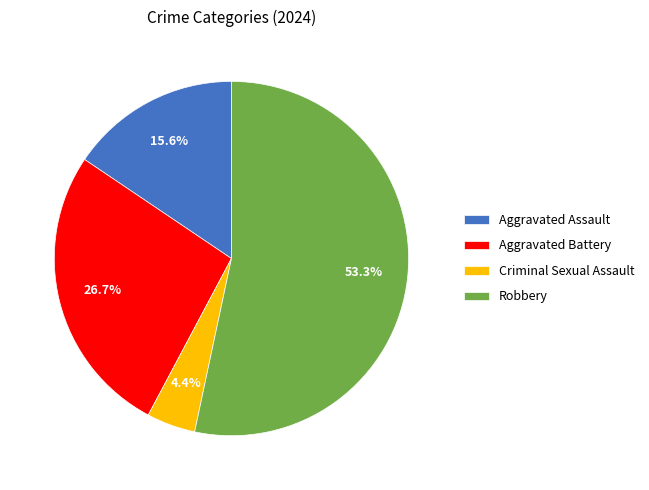

Which has a higher value, Criminal Sexual Assault or Aggravated Assault?

Aggravated Assault